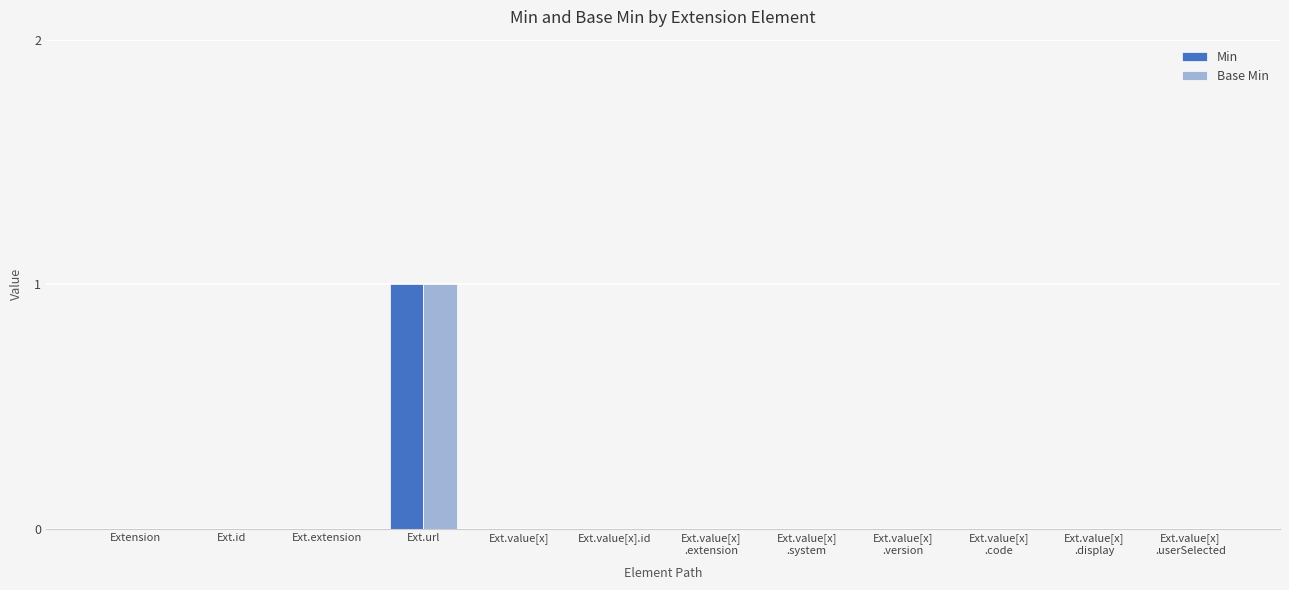

At which category is the sum across all series the highest?

Ext.url